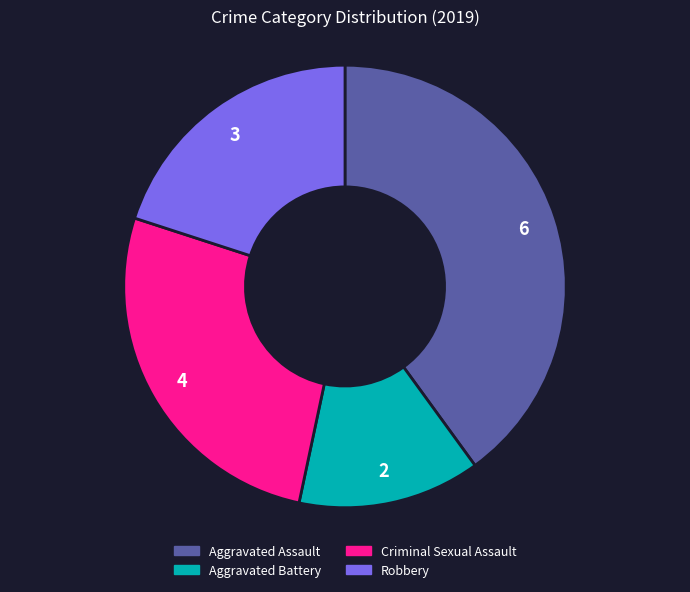

True or false: Aggravated Assault accounts for 40% of the total.

True